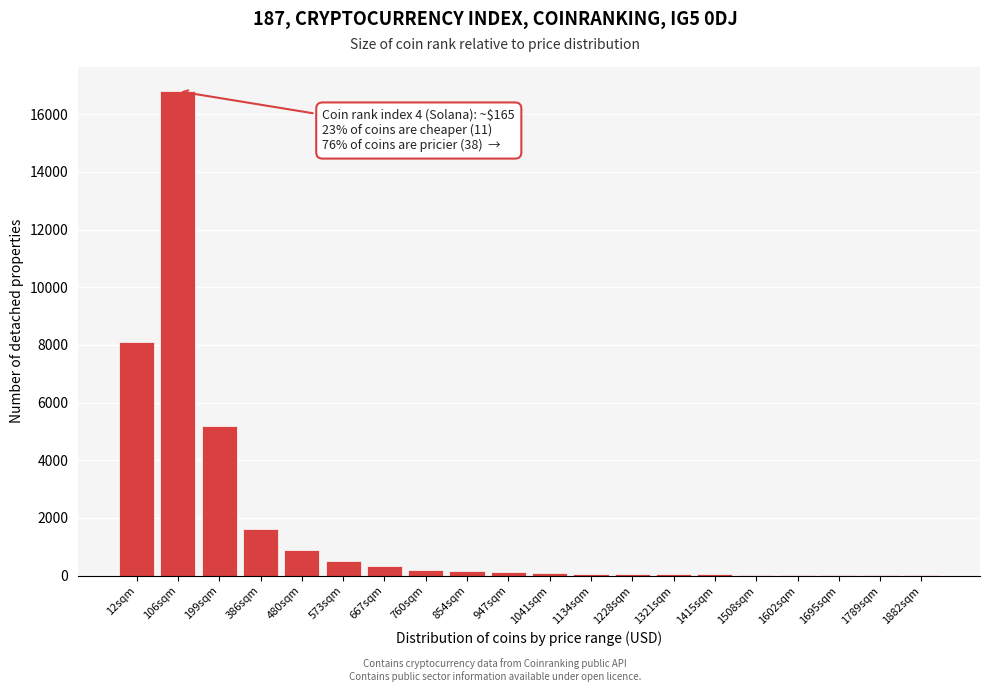

Where is the data nearest to the value 8405?

12sqm